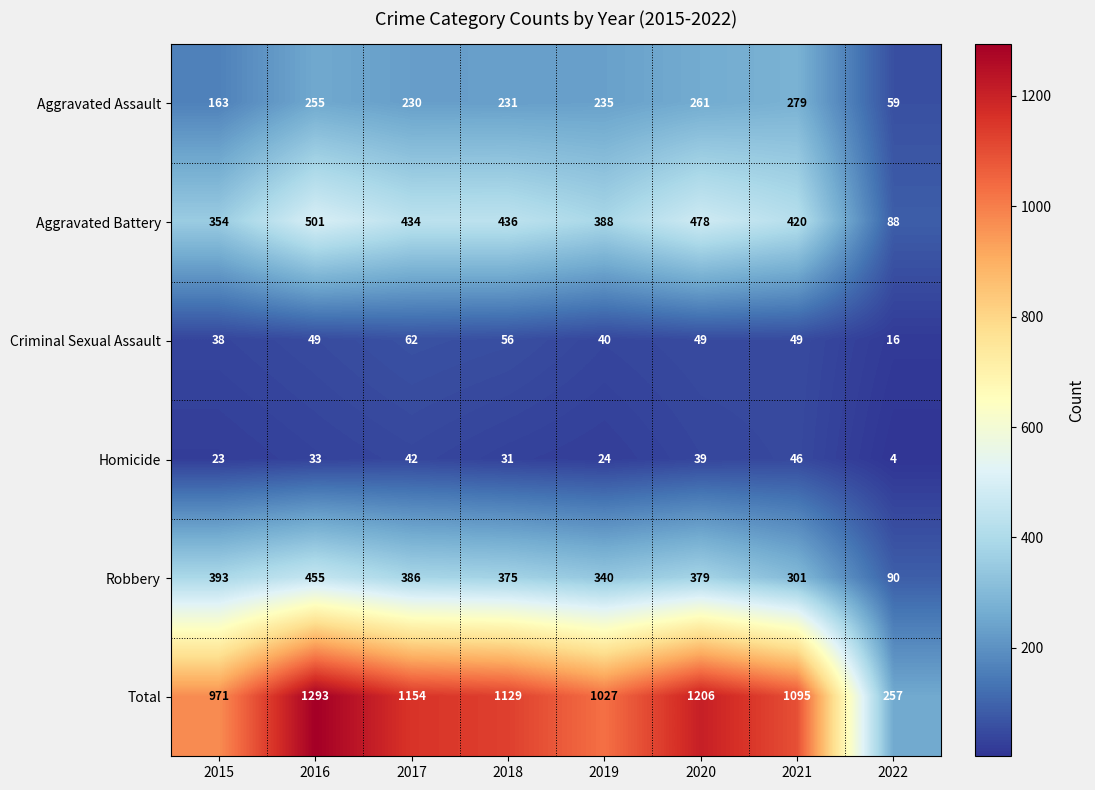

Between 2018 and 2019, which series saw the biggest shift?

Total